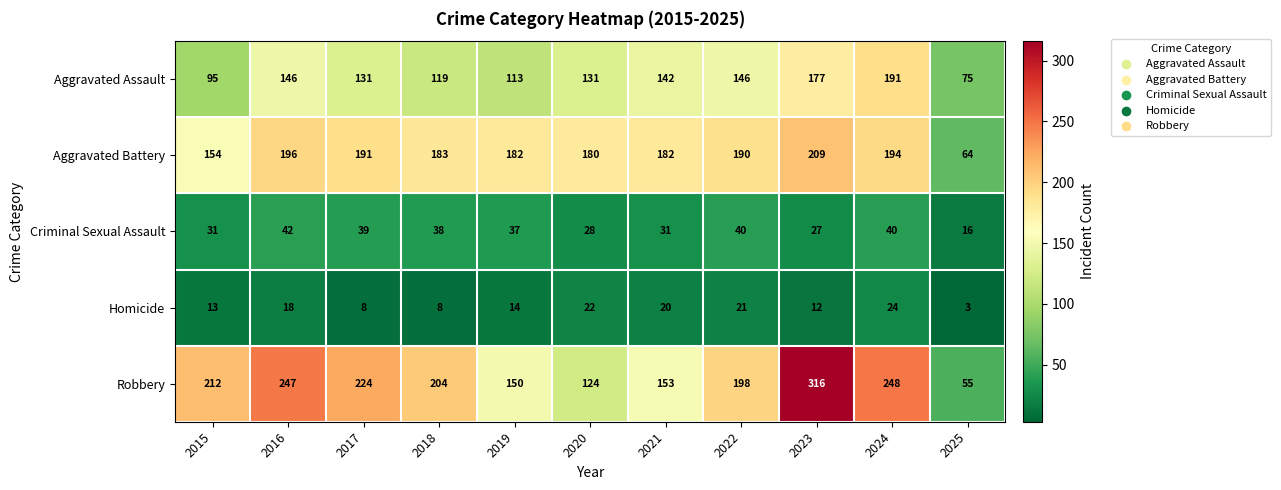

What is the maximum value for Criminal Sexual Assault?

42